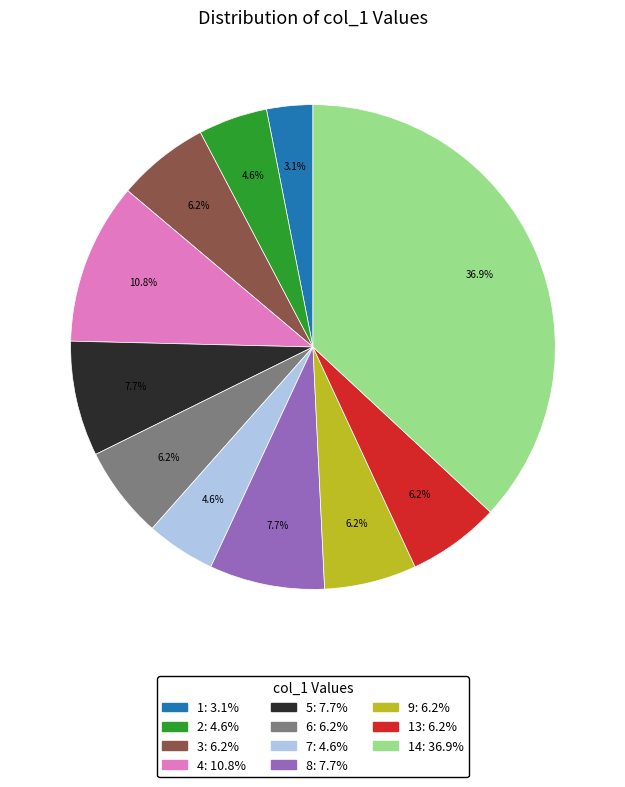

Is there a majority slice in this chart?

No